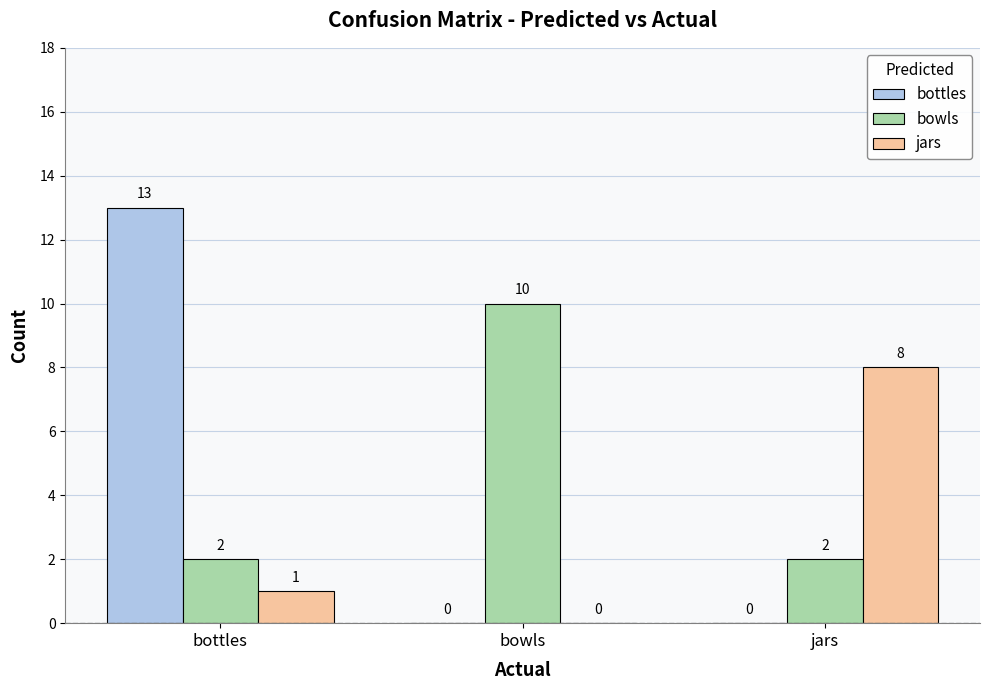

How many groups of bars are there?

3